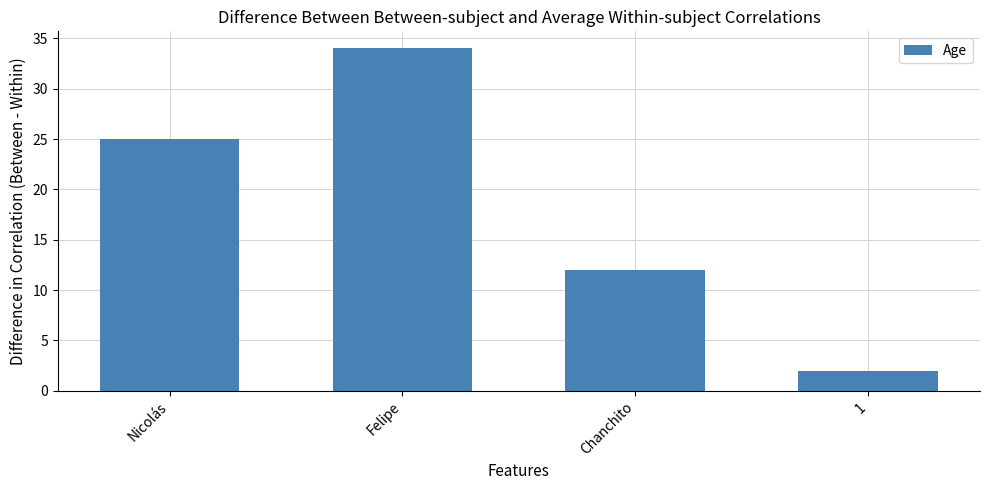

What is the sum of all values?

73